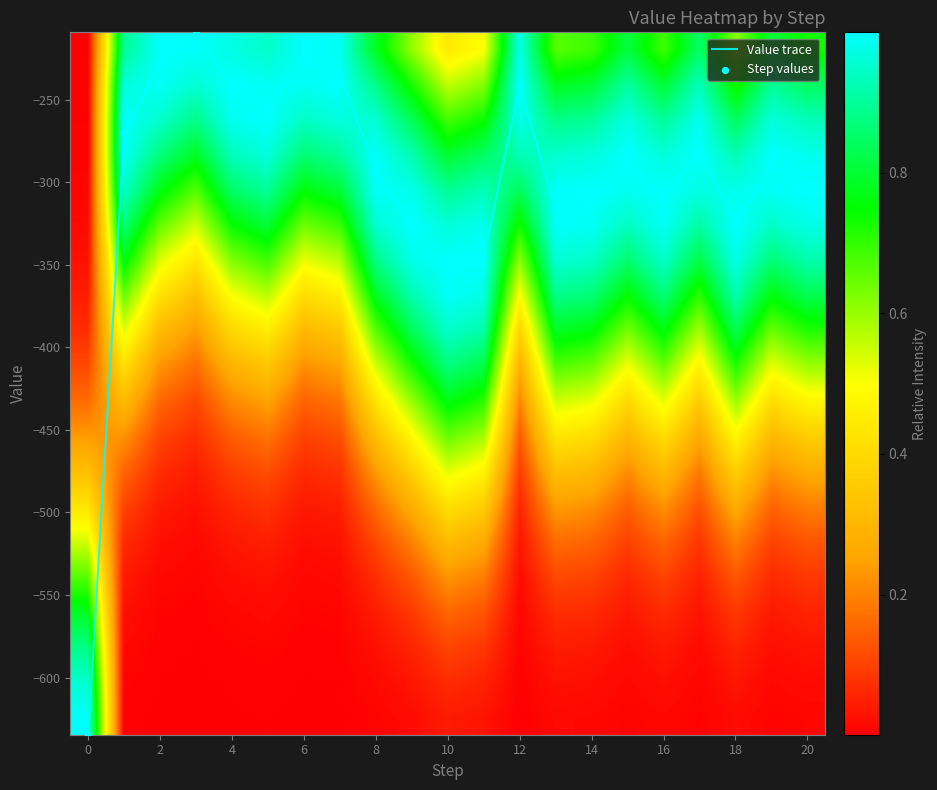

At which label is Value trace closest to -421?

10